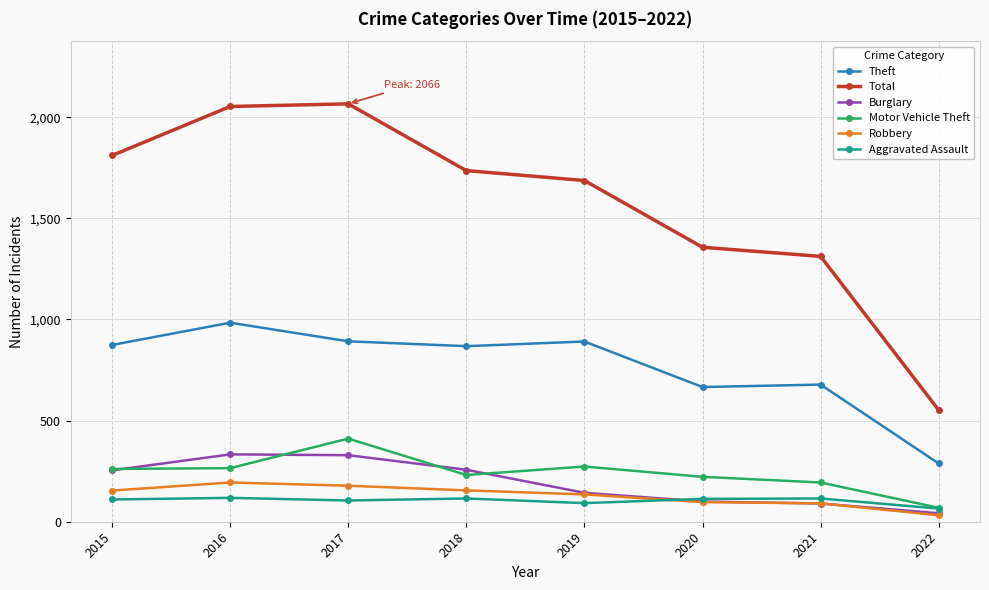

What is the total value across all series at 2021?

2480